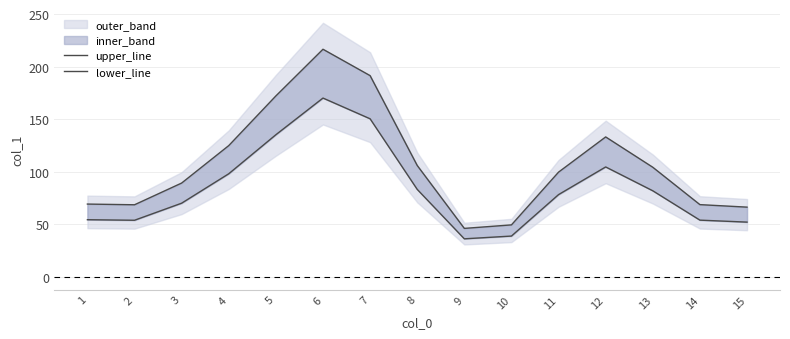

Rank the series at 15 from highest to lowest value.

upper_line, lower_line